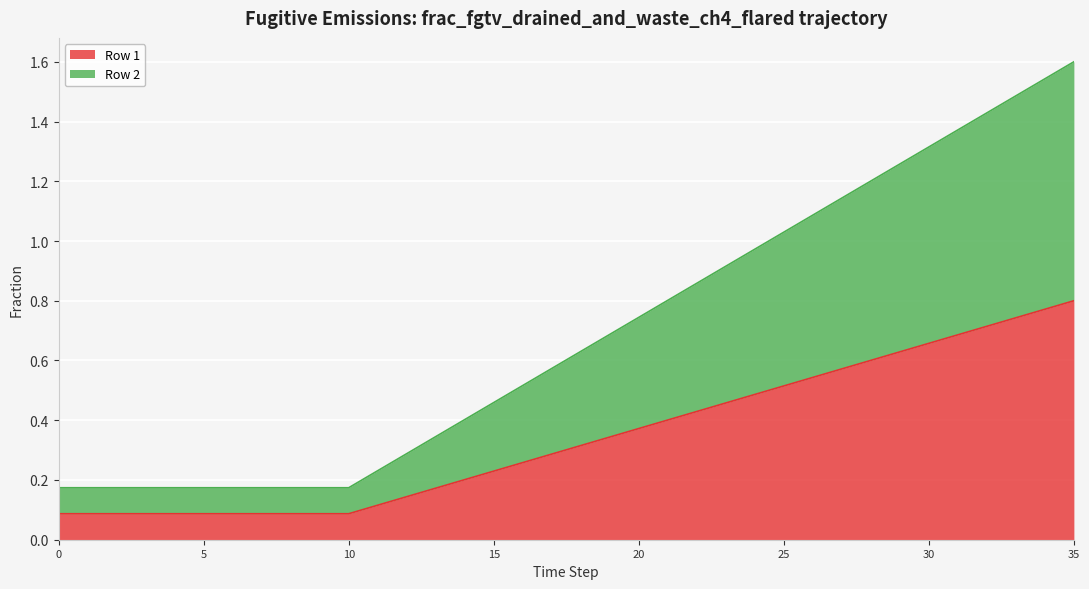

True or false: Row 1 and Row 2 intersect in this chart.

False